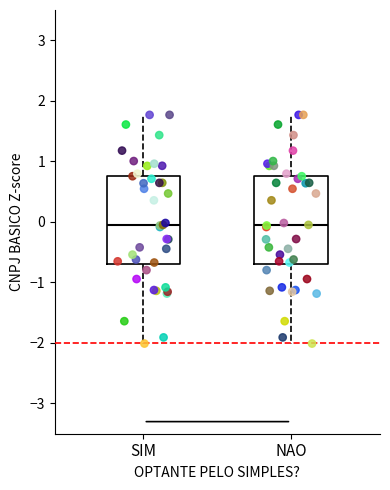

Reading left to right, transcribe this box plot: for each box, give where its median line is, the range the box spans, and where its two whiskers end, as read against the y-axis. The values are not printed on the chart, so give them approximately, as read against the axis.

SIM: median -0.1, box -0.7 to 0.8, whiskers -2.0 to 1.8
NAO: median -0.1, box -0.7 to 0.8, whiskers -2.0 to 1.8